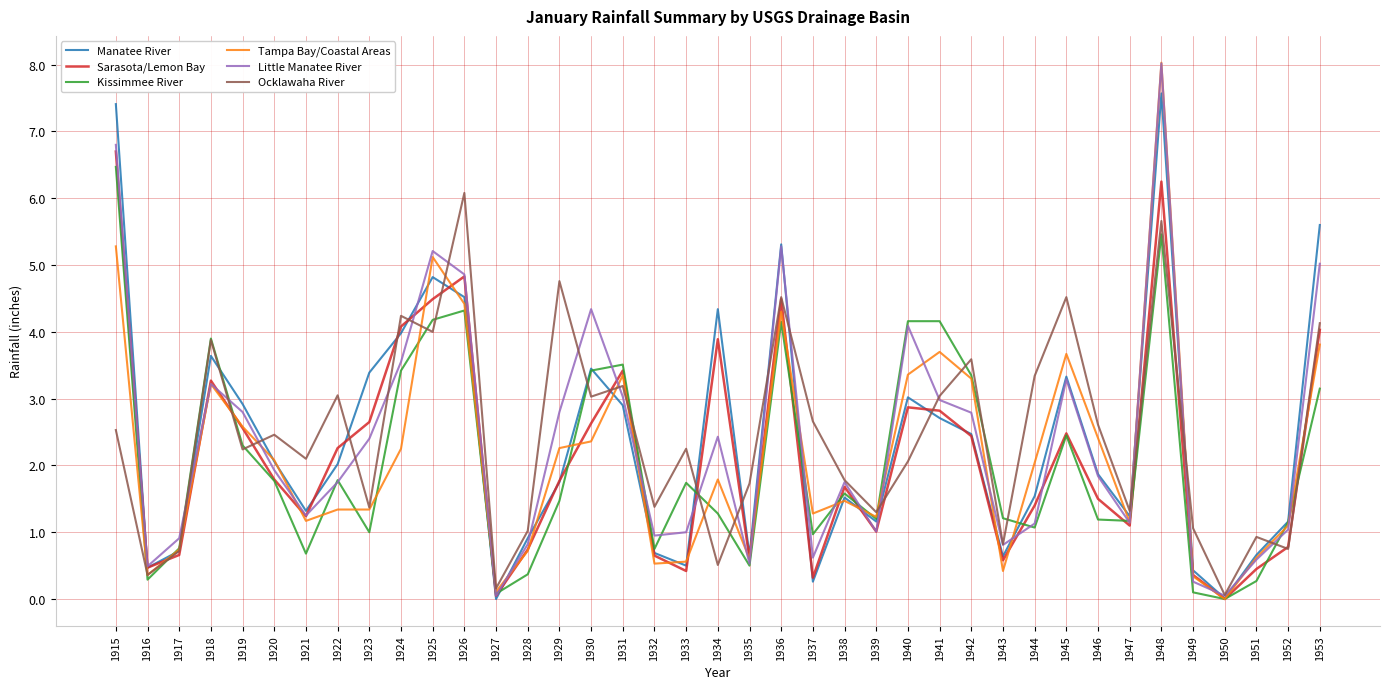

At which category is the sum across all series the highest?

1948